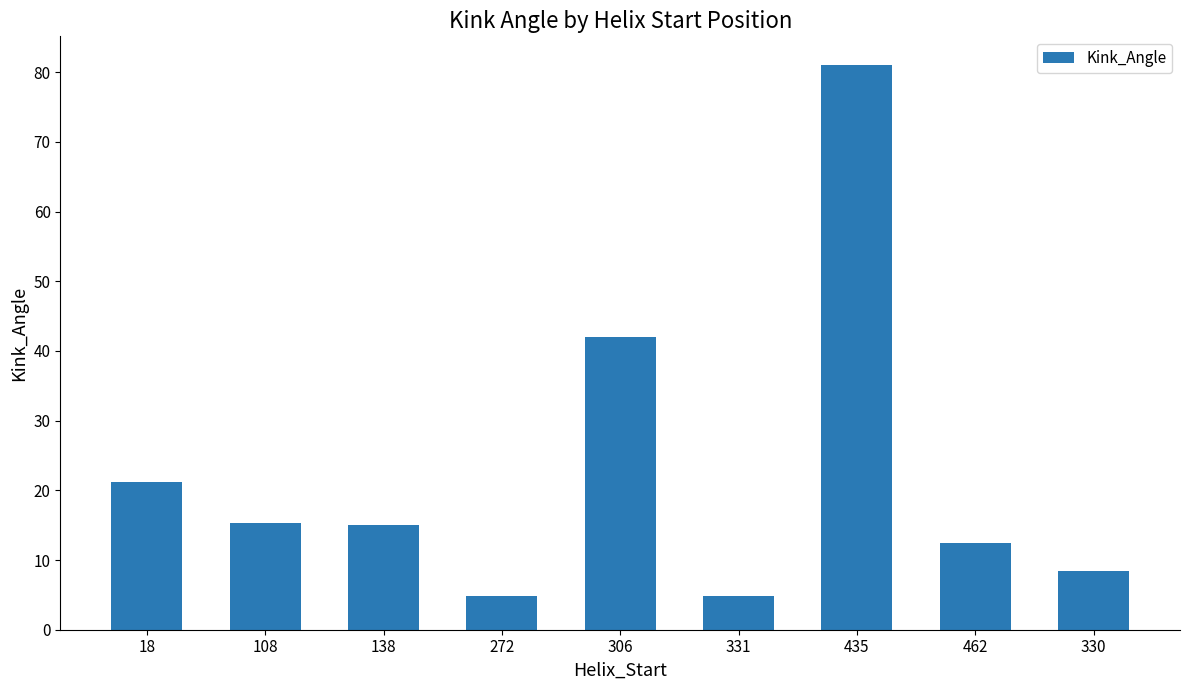

Approximately how many times larger is the value at 306 compared to 462?

3.4